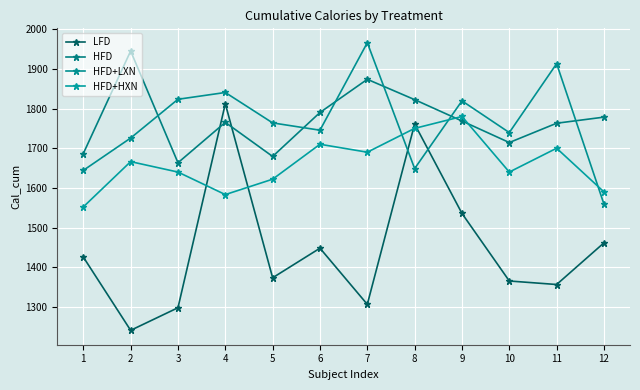

Which series has the largest range (max minus min)?

LFD